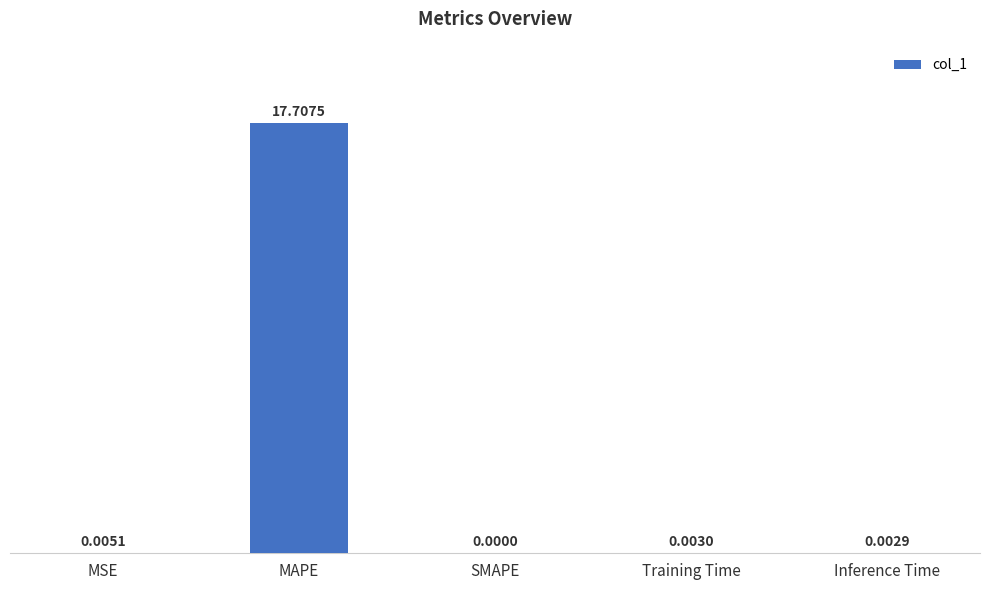

At which category does the chart reach its peak across all series?

MAPE